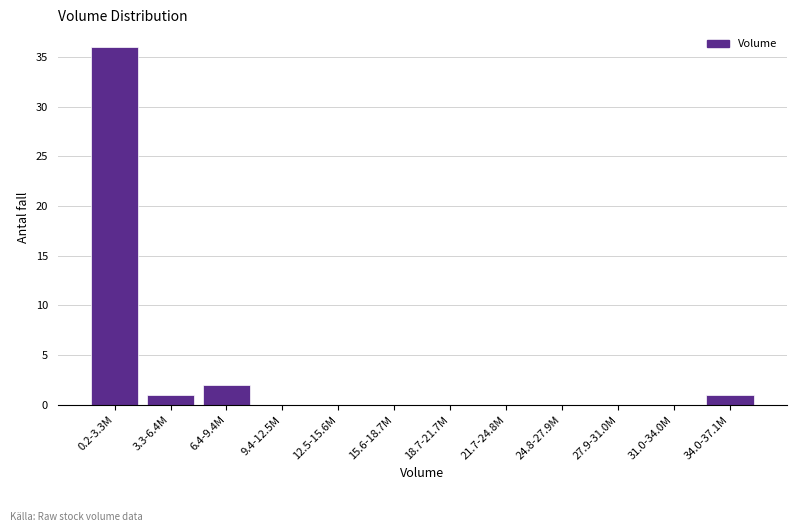

Reading left to right, transcribe all the data shown in this chart.

0.2-3.3M=36	3.3-6.4M=1	6.4-9.4M=2	9.4-12.5M=0	12.5-15.6M=0	15.6-18.7M=0	18.7-21.7M=0	21.7-24.8M=0	24.8-27.9M=0	27.9-31.0M=0	31.0-34.0M=0	34.0-37.1M=1